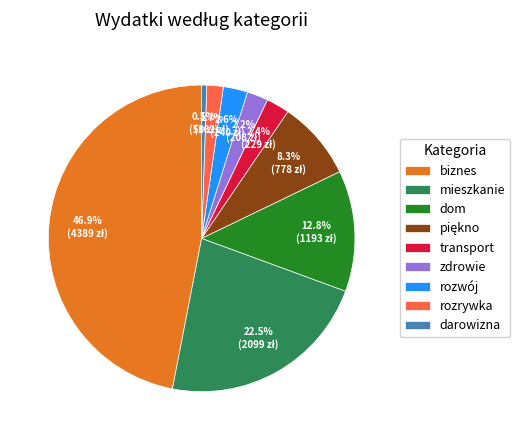

What is the largest slice in the pie chart?

biznes